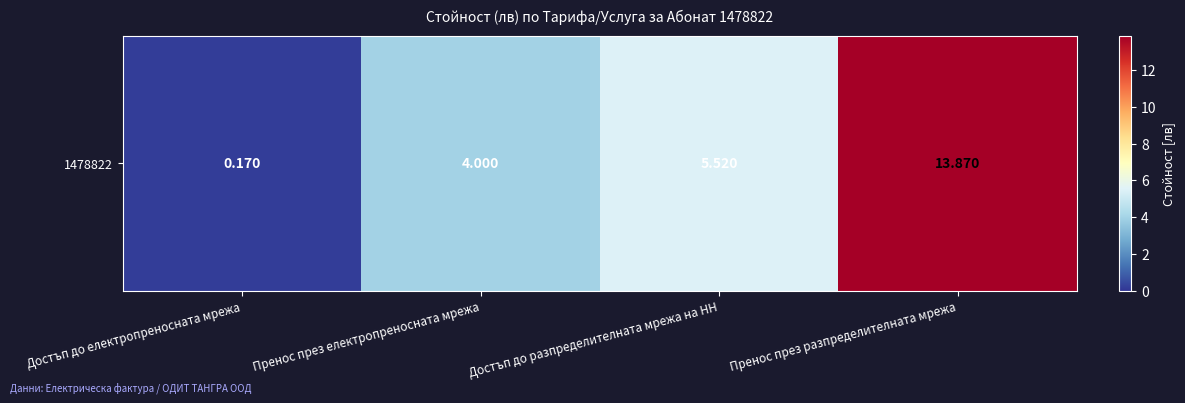

The chart shows a value of 0.2 at Достъп до електропреносната мрежа. True or false?

True